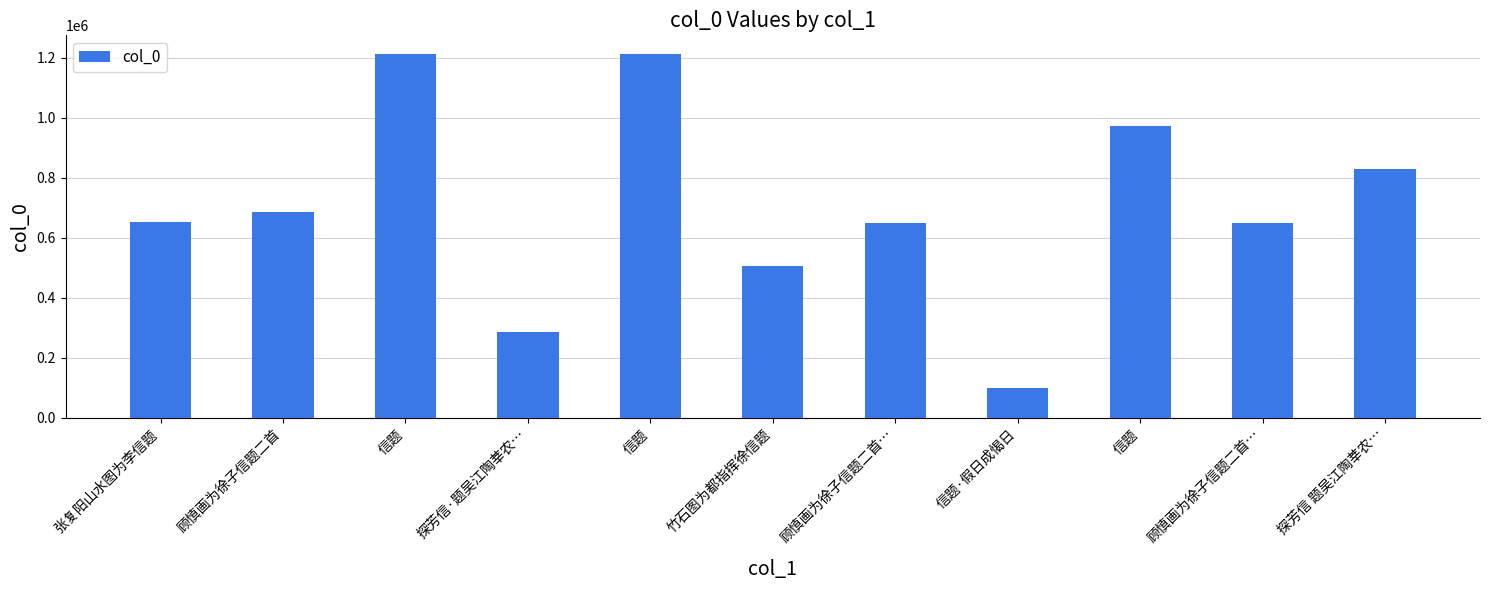

Reading left to right, what are all the values shown in this chart?

张复阳山水图为李信题=653325	顾慎画为徐子信题二首=684544	信题=1214309	探芳信·题吴江陶莘农…=284289	信题=1214382	竹石图为都指挥徐信题=506968	顾慎画为徐子信题二首…=647527	信题·假日成愒日=98184	信题=972937	顾慎画为徐子信题二首…=647526	探芳信 题吴江陶莘农…=830071